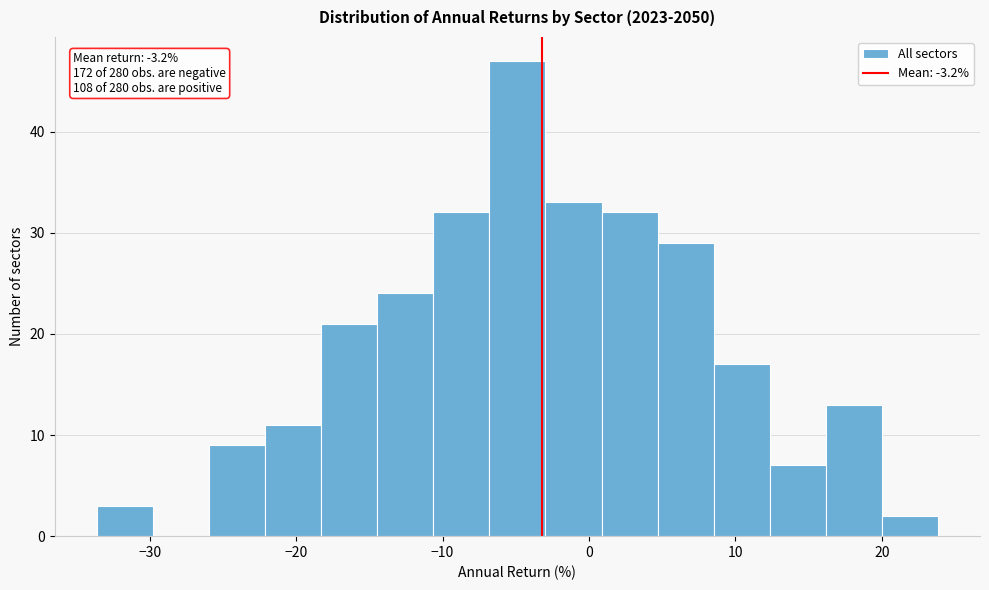

Around what value on the x-axis is the tallest bar? Give the approximate position of its centre, as read against the axis.

-5